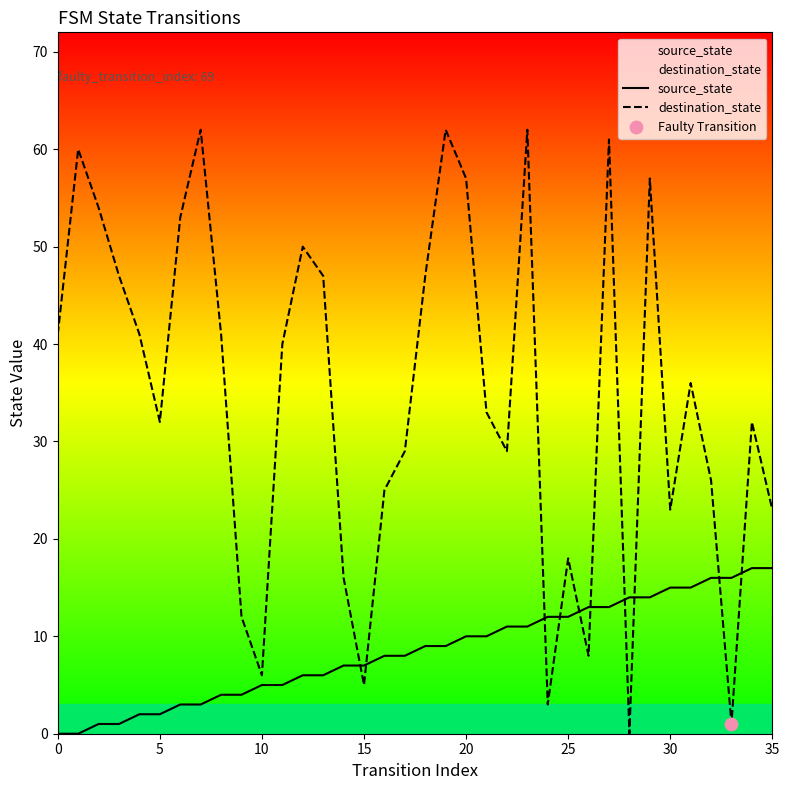

Which series has the largest Y range (max minus min)?

destination_state